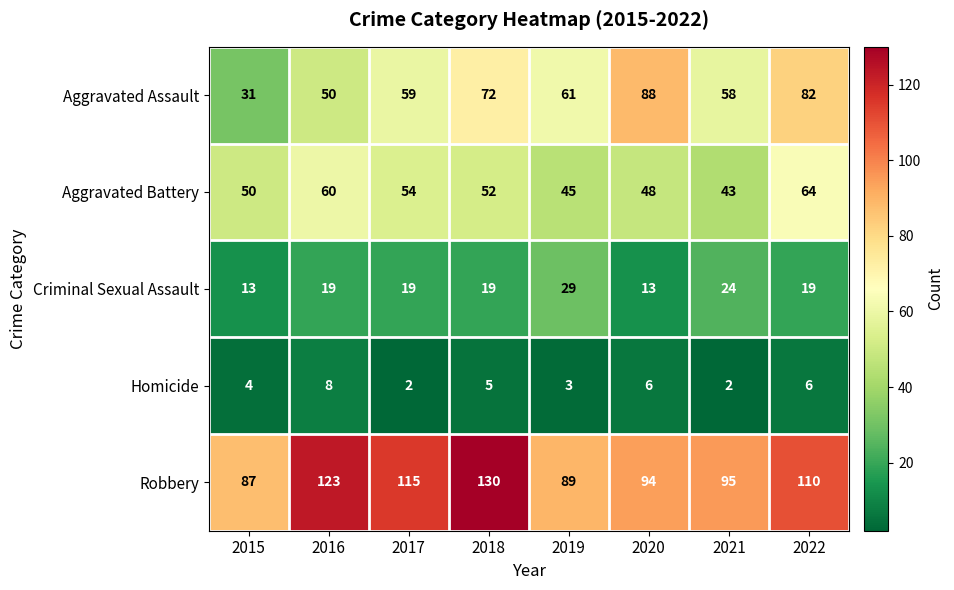

The value of Aggravated Battery at 2015 is 24. True or false?

False